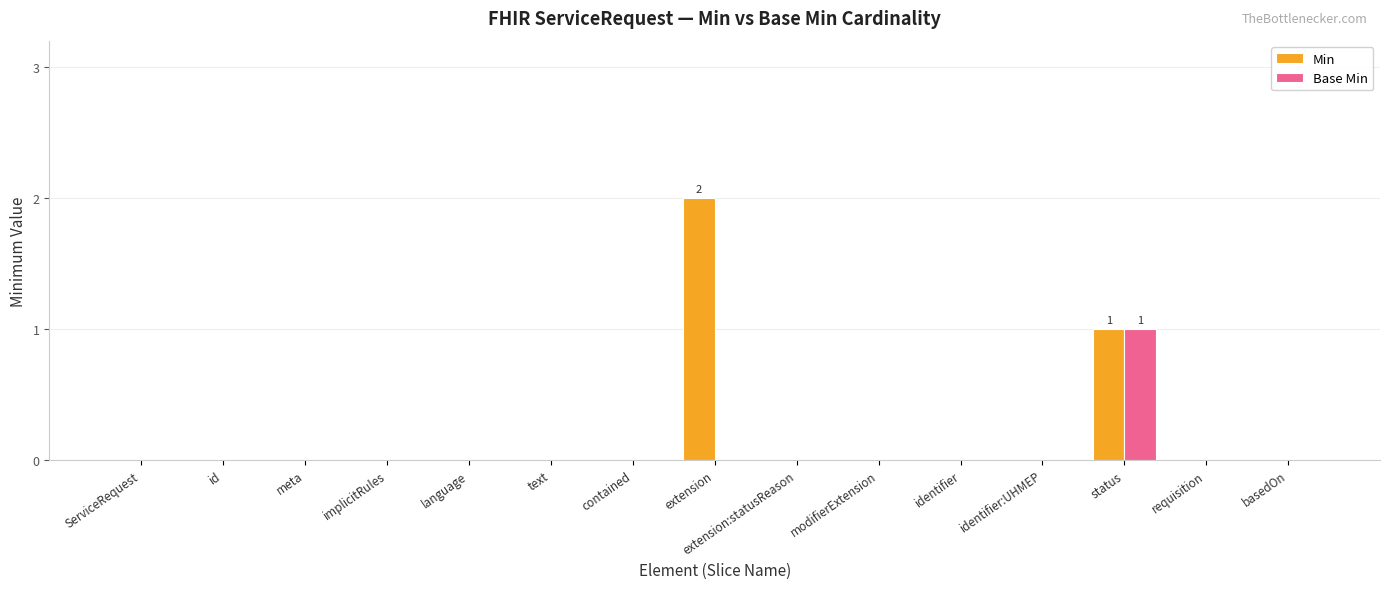

Which series changed the most between extension and identifier:UHMEP?

Min